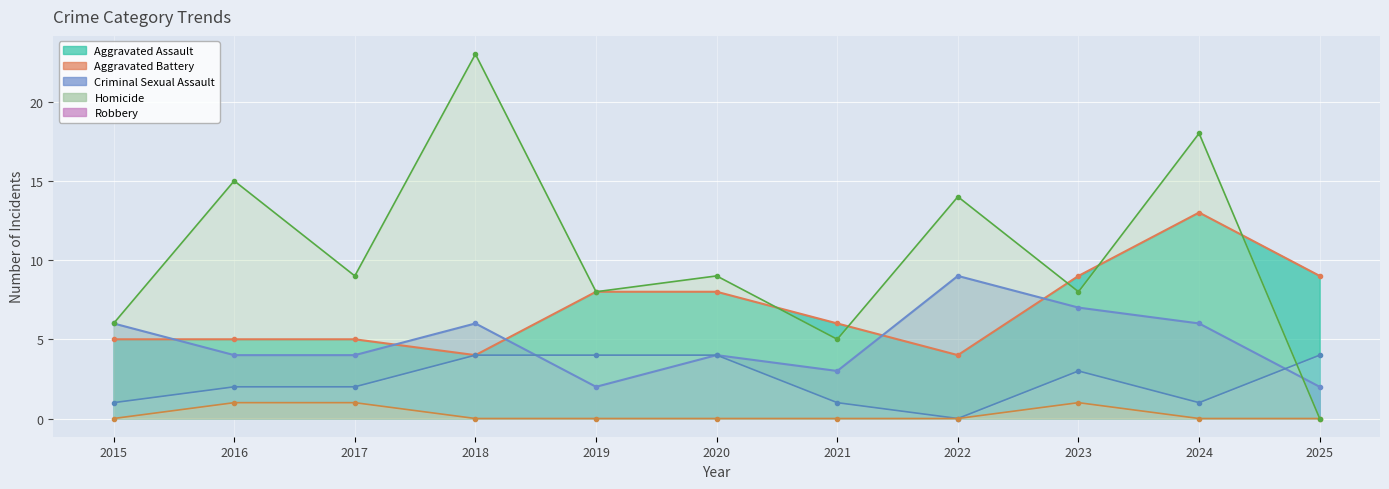

How many values in the Aggravated Assault line series are below 6?

5